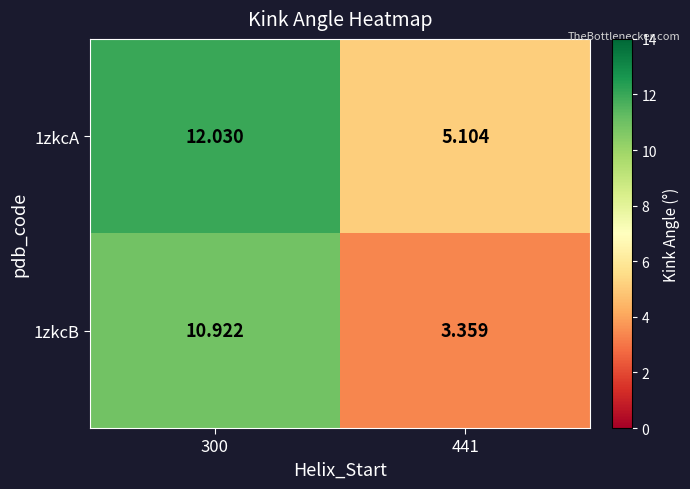

Is the value of 1zkcA at 441 greater than the value of 1zkcB at 300?

No